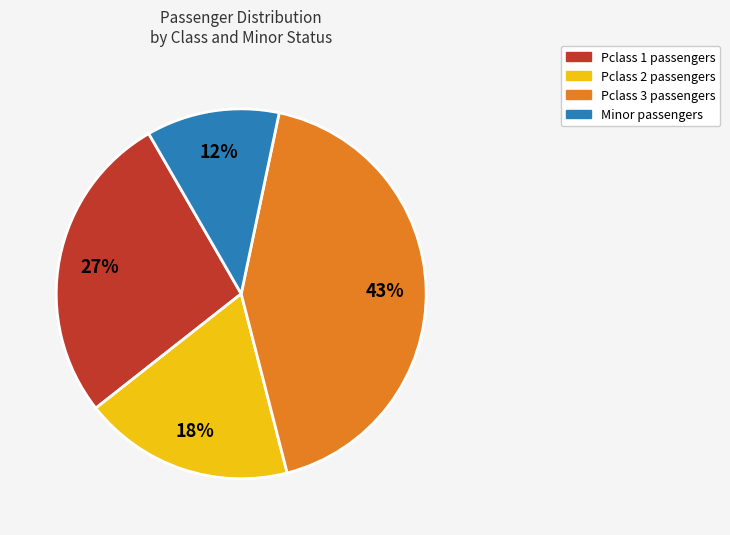

Do Minor passengers and Pclass 1 passengers together represent more than half of the pie?

No